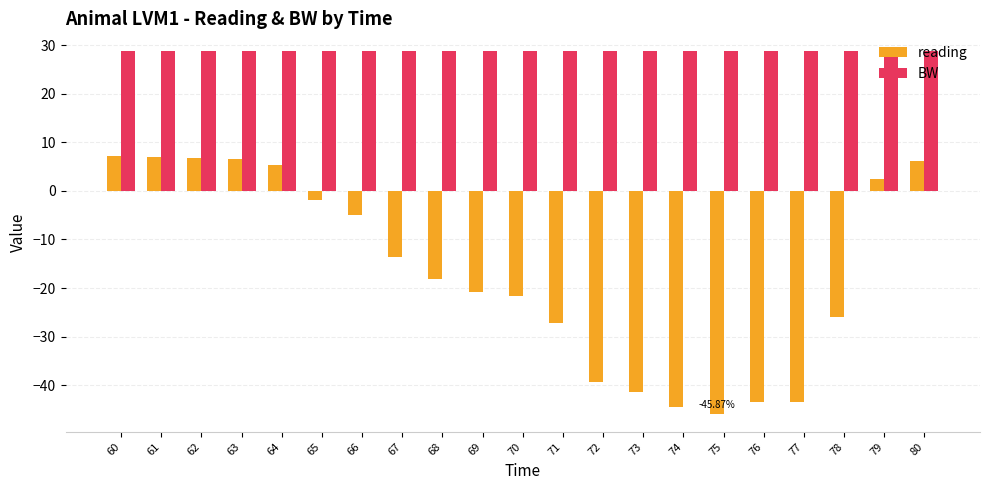

Which series has the widest spread of values?

reading